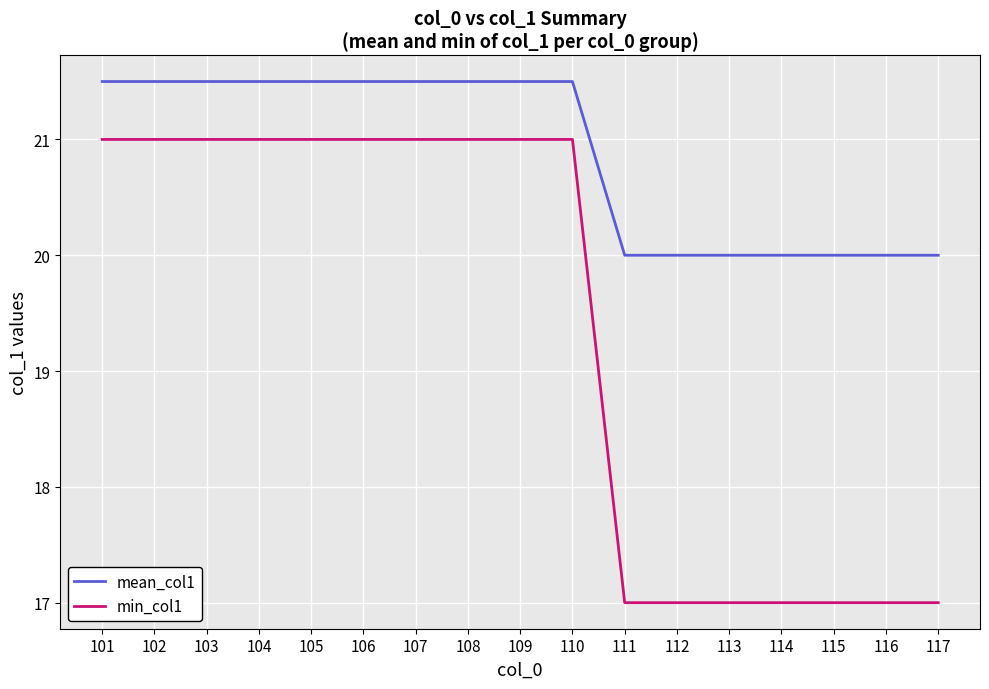

Reading left to right, transcribe all the data shown in this chart.

mean_col1: 21.5	21.5	21.5	21.5	21.5	21.5	21.5	21.5	21.5	21.5	20.0	20.0	20.0	20.0	20.0	20.0	20.0
min_col1: 21.0	21.0	21.0	21.0	21.0	21.0	21.0	21.0	21.0	21.0	17.0	17.0	17.0	17.0	17.0	17.0	17.0